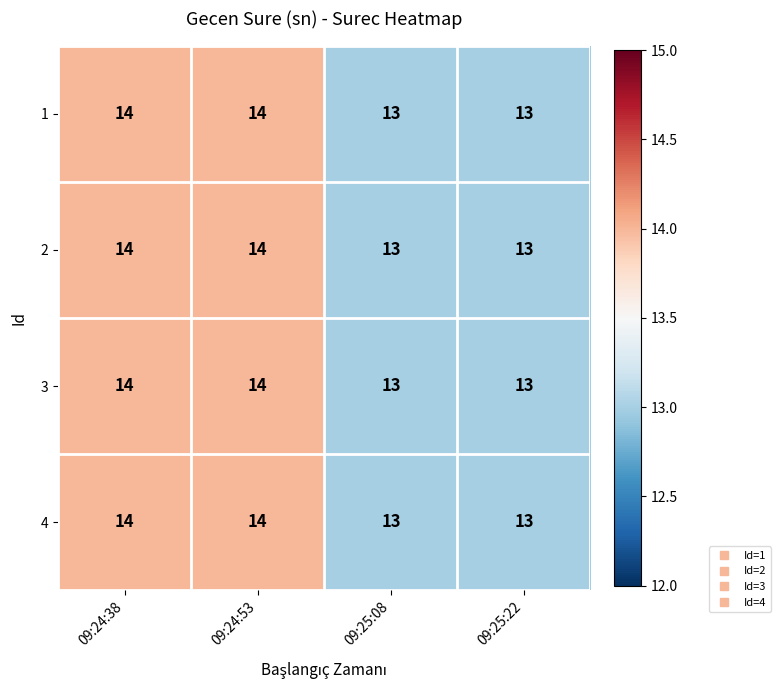

What is the total value across all series at 09:24:53?

56